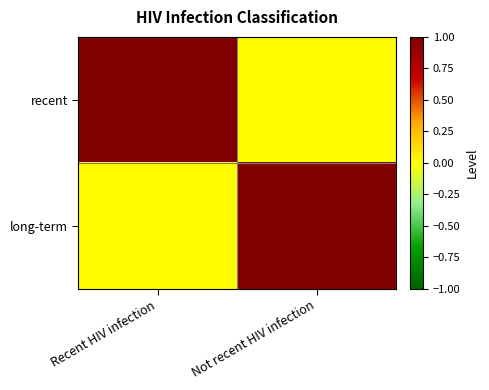

At which category does the chart reach its peak across all series?

Recent HIV infection